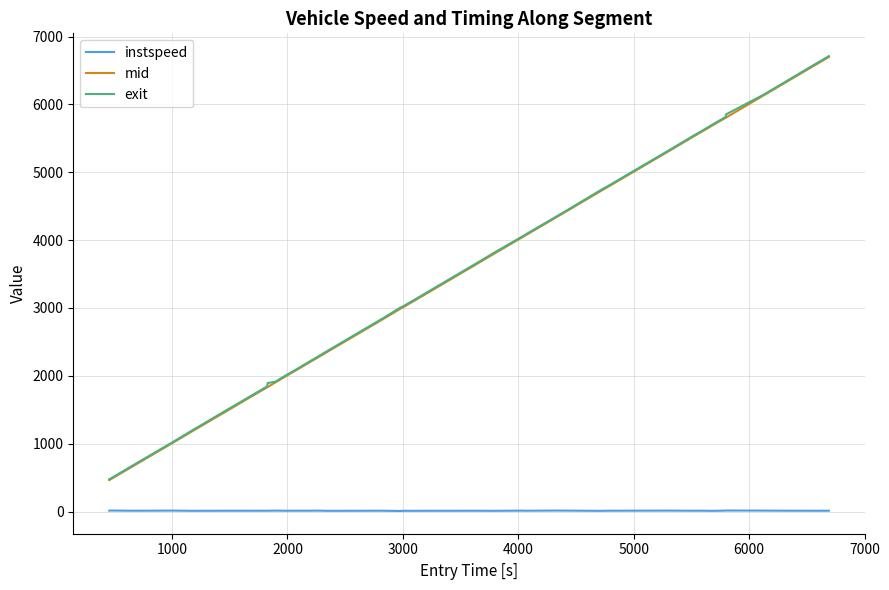

True or false: exit and instspeed intersect in this chart.

False